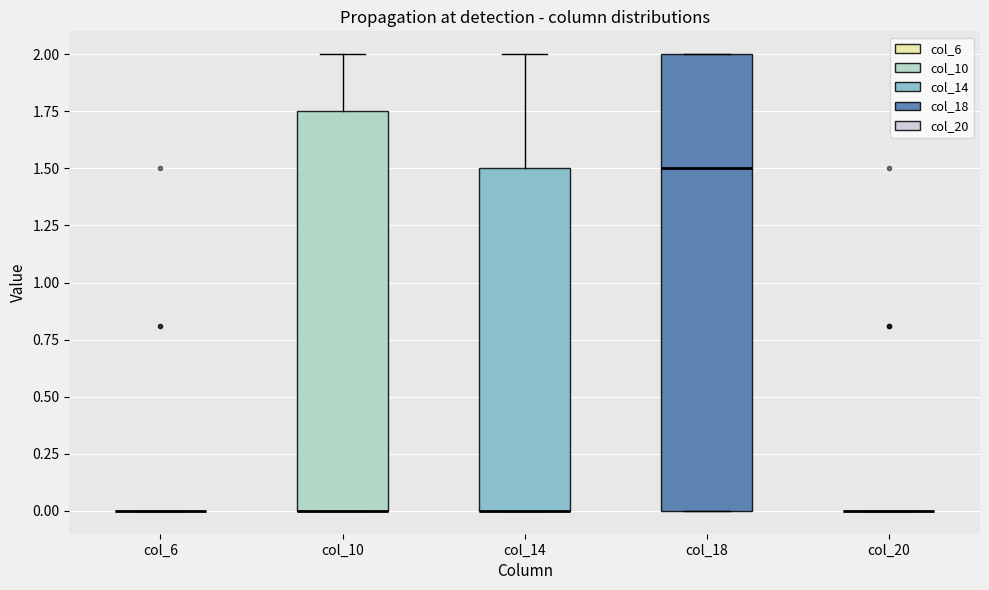

Reading left to right, transcribe this box plot: for each box, give where its median line is, the range the box spans, and where its two whiskers end, as read against the y-axis. The values are not printed on the chart, so give them approximately, as read against the axis.

col_6: box collapsed to a line at 0.00, whiskers 0.00 to 0.00
col_10: median 0.00 (drawn on the box's lower edge), box 0.00 to 1.75, whiskers 0.00 to 2.00
col_14: median 0.00 (drawn on the box's lower edge), box 0.00 to 1.50, whiskers 0.00 to 2.00
col_18: median 1.50, box 0.00 to 2.00, whiskers 0.00 to 2.00
col_20: box collapsed to a line at 0.00, whiskers 0.00 to 0.00